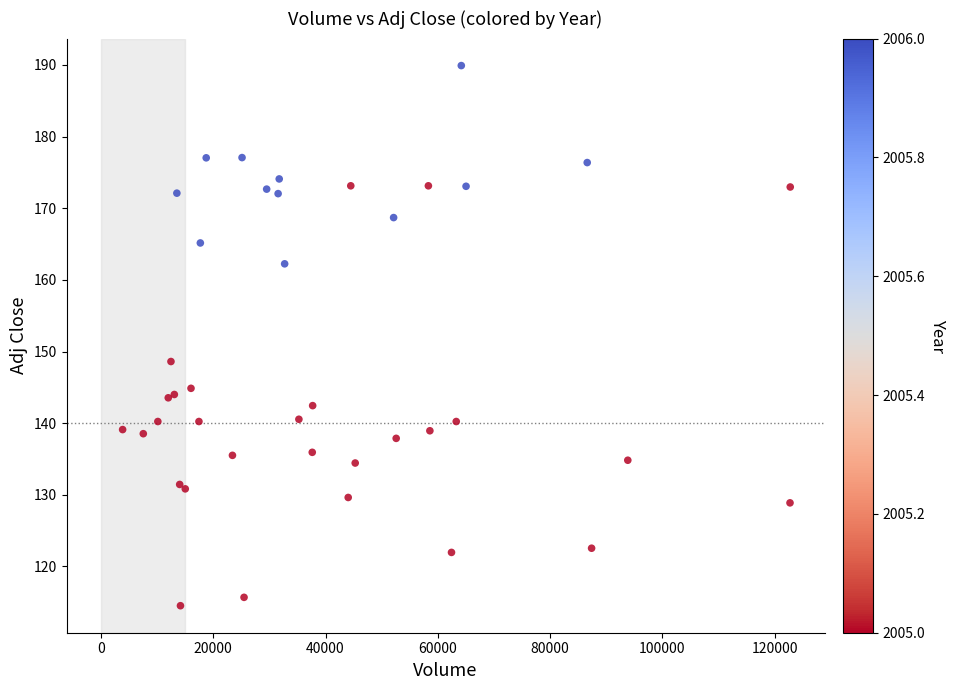

What Y value in the scatter plot is closest to 152?

148.6